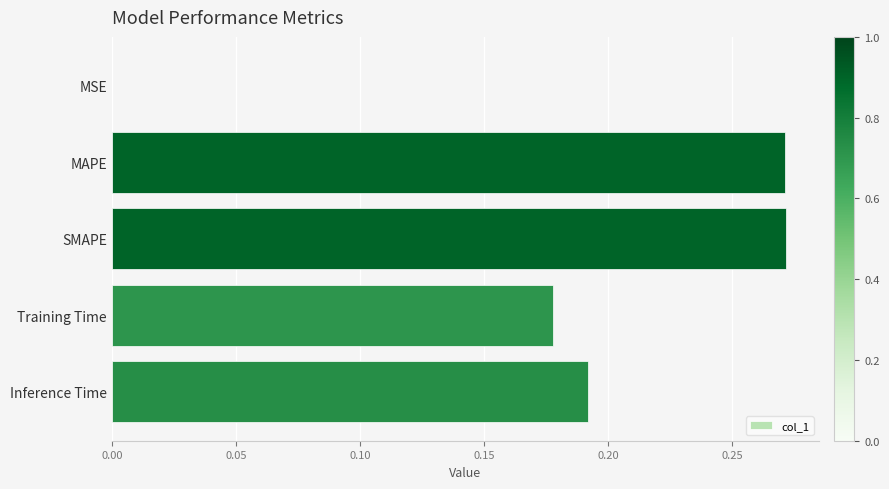

What is the sum of all values?

0.9